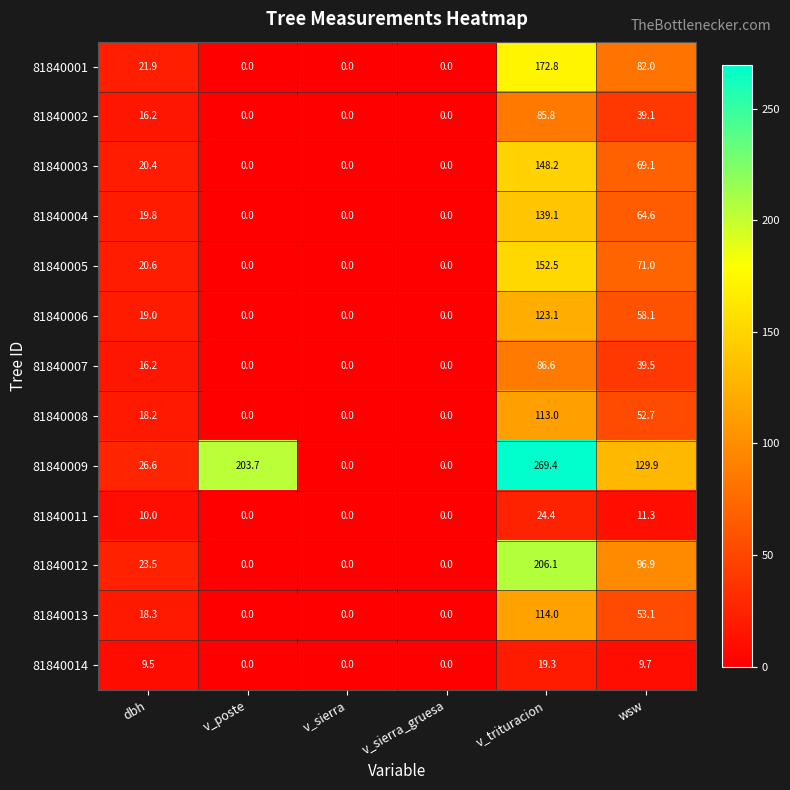

Where is 81840007 nearest to the value 43?

wsw